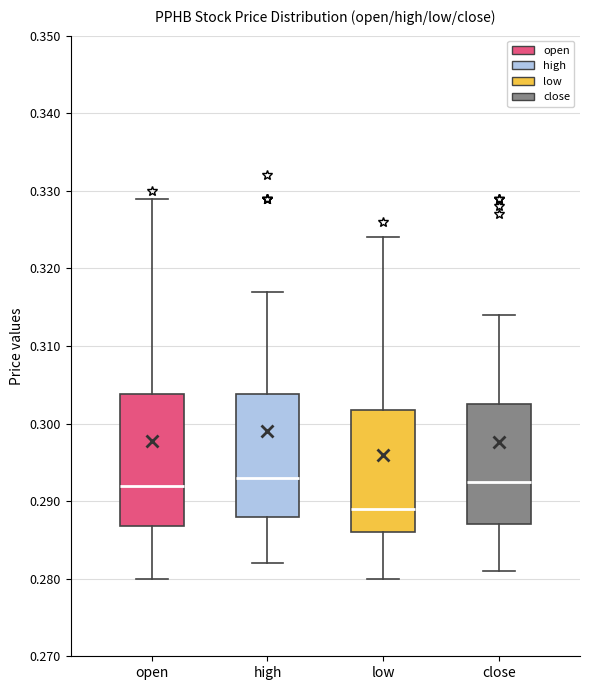

Reading left to right, transcribe this box plot: for each box, give where its median line is, the range the box spans, and where its two whiskers end, as read against the y-axis. The values are not printed on the chart, so give them approximately, as read against the axis.

open: median 0.292, box 0.287 to 0.304, whiskers 0.280 to 0.329
high: median 0.293, box 0.288 to 0.304, whiskers 0.282 to 0.317
low: median 0.289, box 0.286 to 0.302, whiskers 0.280 to 0.324
close: median 0.293, box 0.287 to 0.303, whiskers 0.281 to 0.314